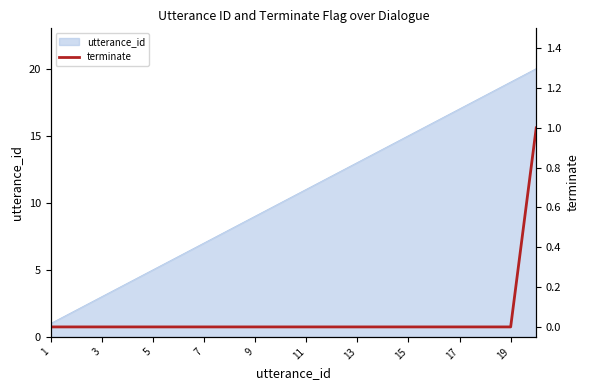

What is the highest value of the utterance_id series?

20